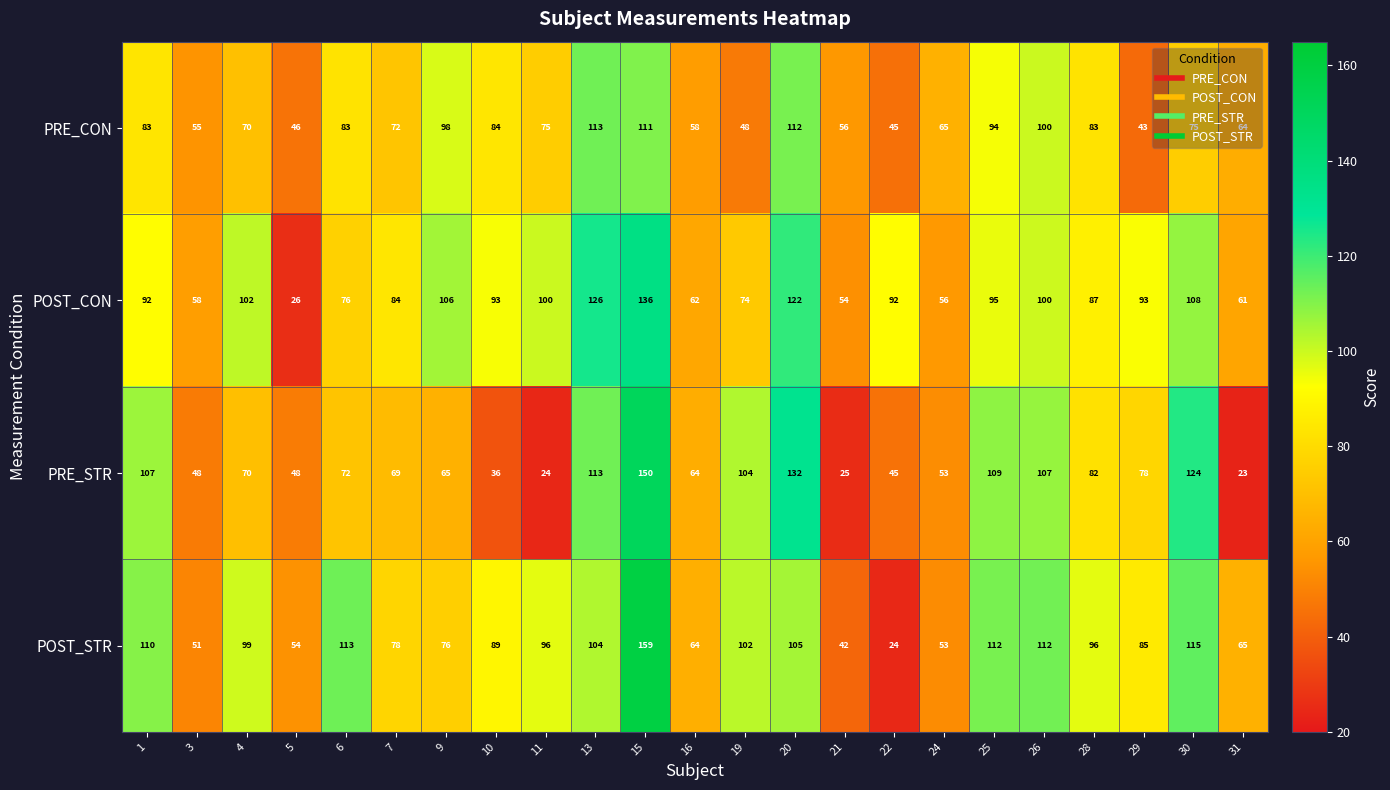

What is the difference between the maximum and minimum values in the POST_STR series?

135